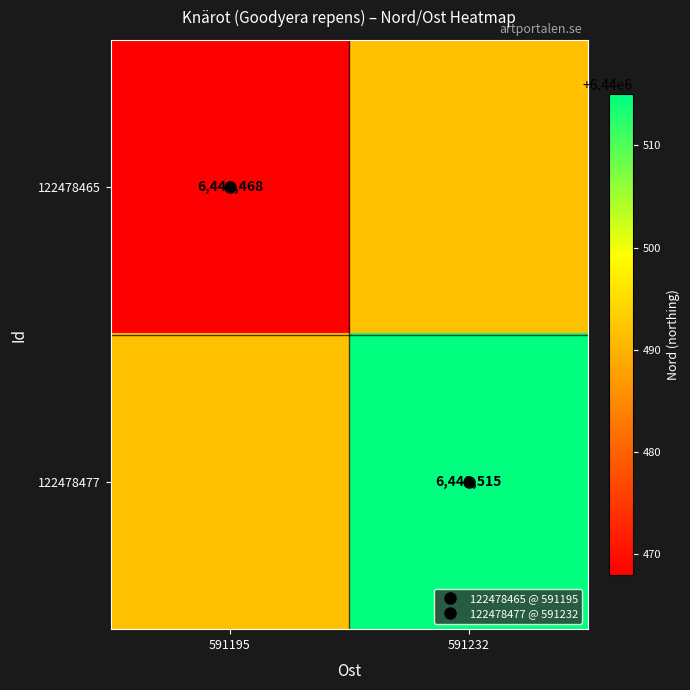

Rank the series by their maximum value, from lowest to highest.

122478465, 122478477